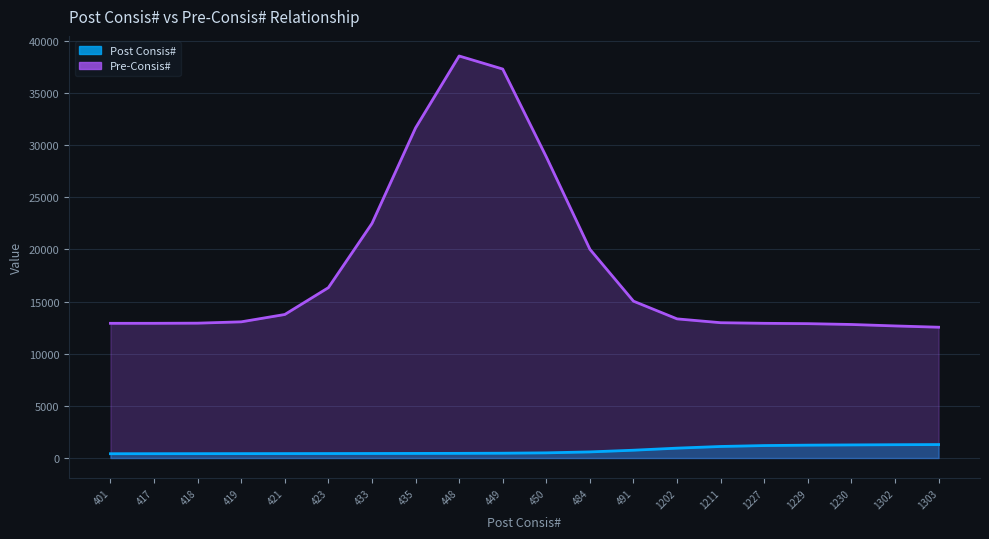

Where is Post Consis# line nearest to the value 848?

1202